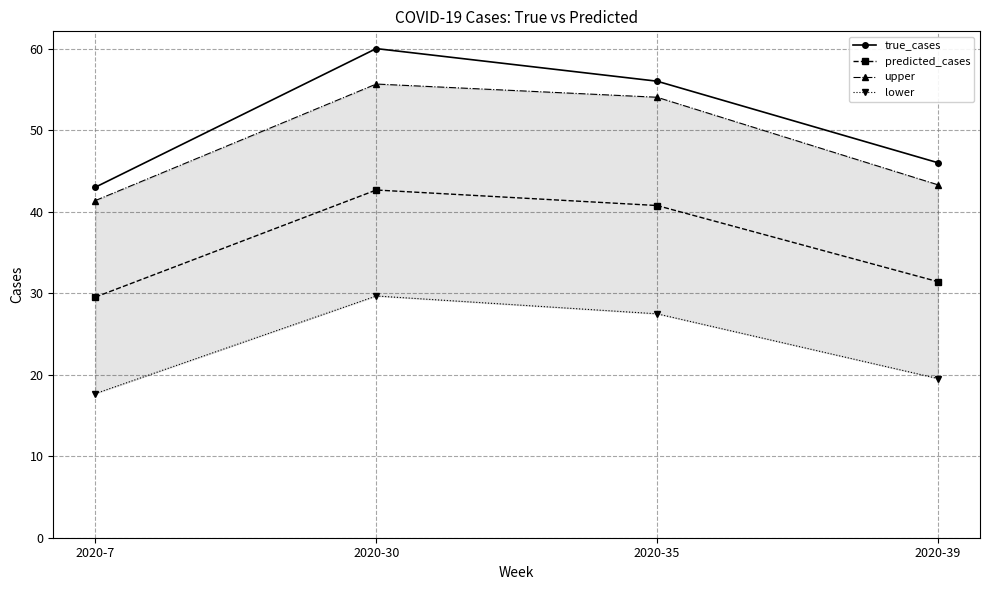

What is the approximate value of upper at 2020-35?

54.0